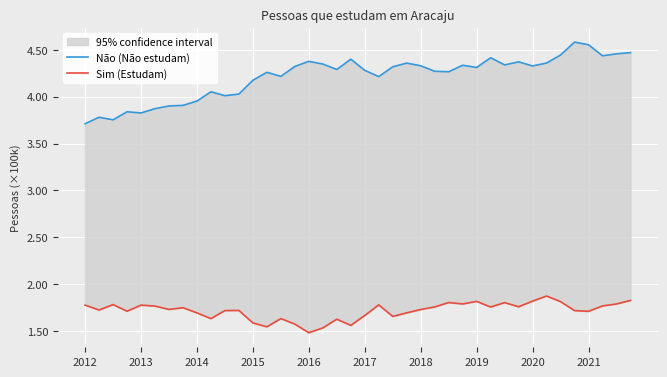

Which series changed the most between 29 and 32?

Não (Não estudam)